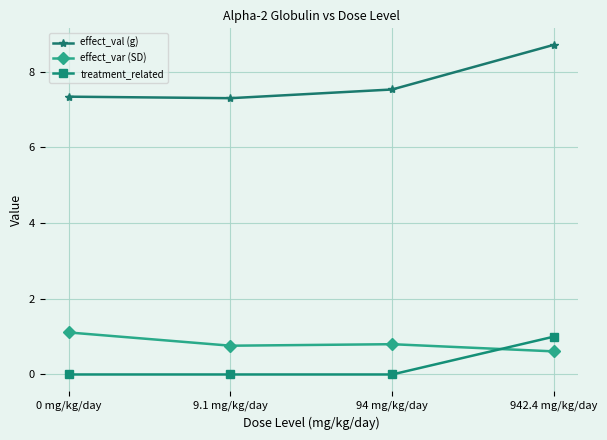

True or false: effect_var (SD) and effect_val (g) cross at least once.

False